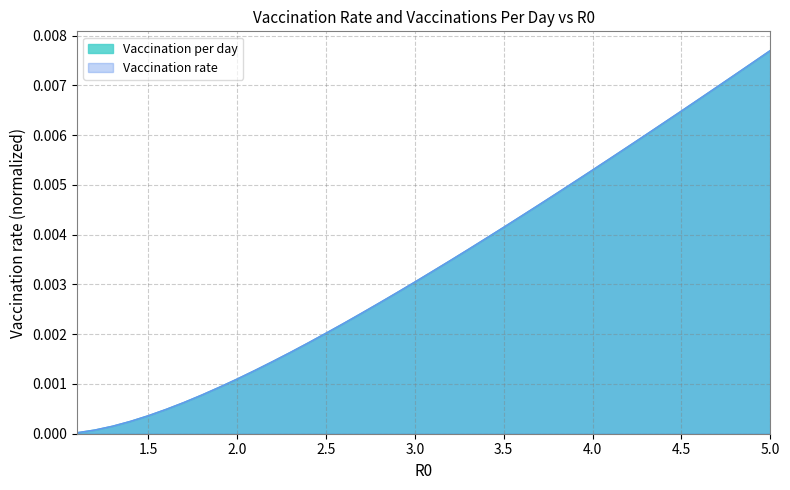

Rank the categories by Vaccination per day value from highest to lowest.

5.0, 4.9, 4.8, 4.7, 4.6, 4.5, 4.4, 4.3, 4.2, 4.1, 4.0, 3.9, 3.8, 3.7, 3.6, 3.5, 3.4, 3.3, 3.2, 3.1, 3.0, 2.9, 2.8, 2.7, 2.6, 2.5, 2.4, 2.3, 2.2, 2.1, 2.0, 1.9, 1.8, 1.7, 1.6, 1.5, 1.4, 1.3, 1.2, 1.1